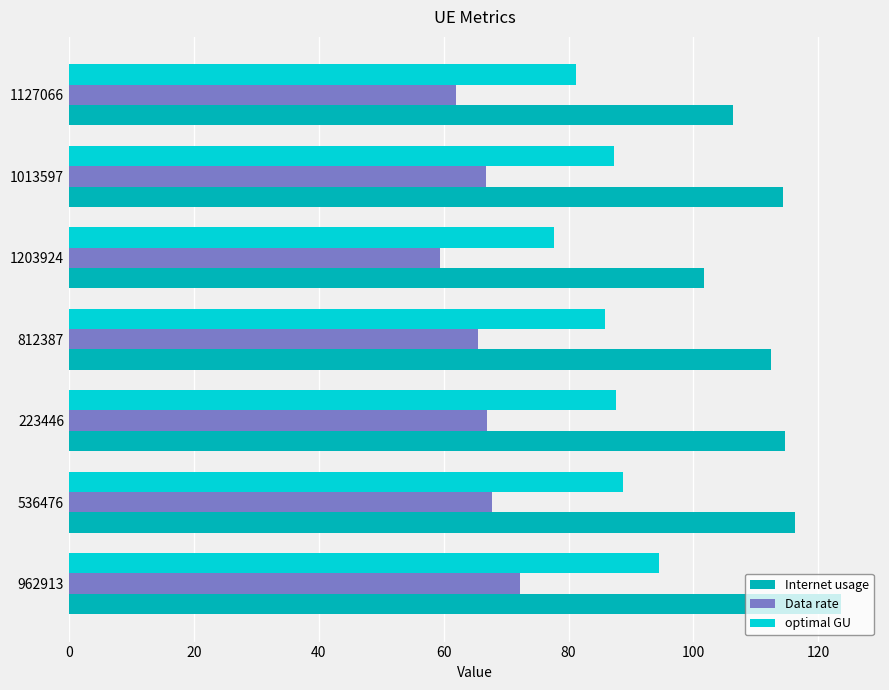

Which series has the largest total across all categories?

Internet usage